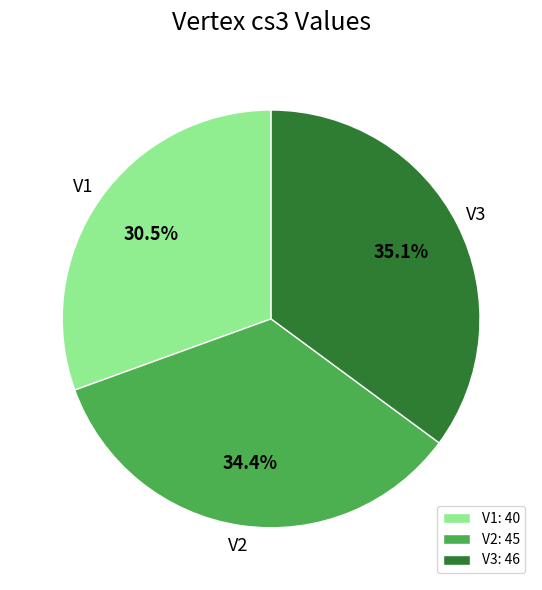

How much of the chart is everything except V3: 46?

64.9%